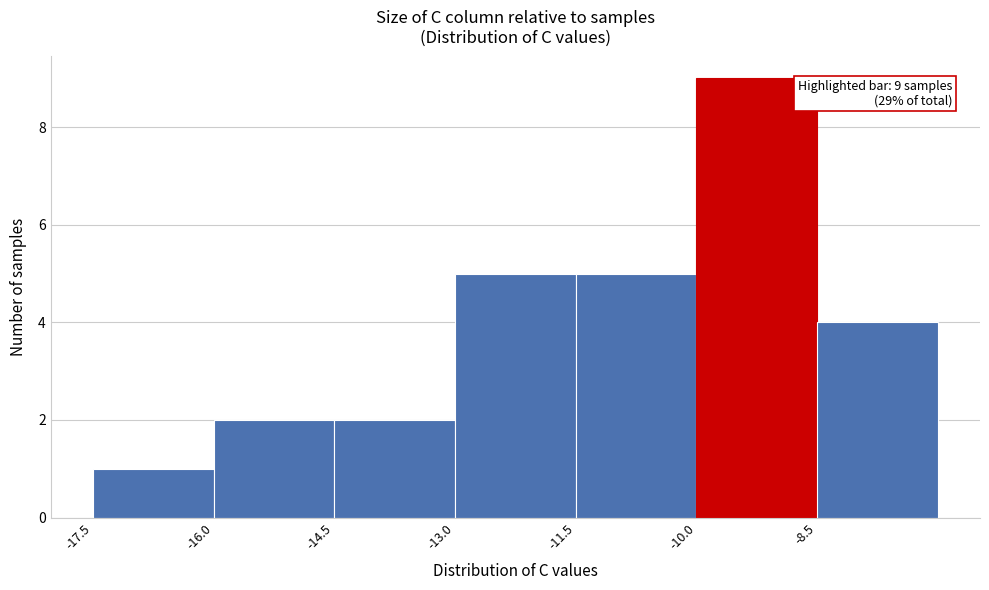

Which range on the x-axis has the tallest bar?

-10.0 to -8.5